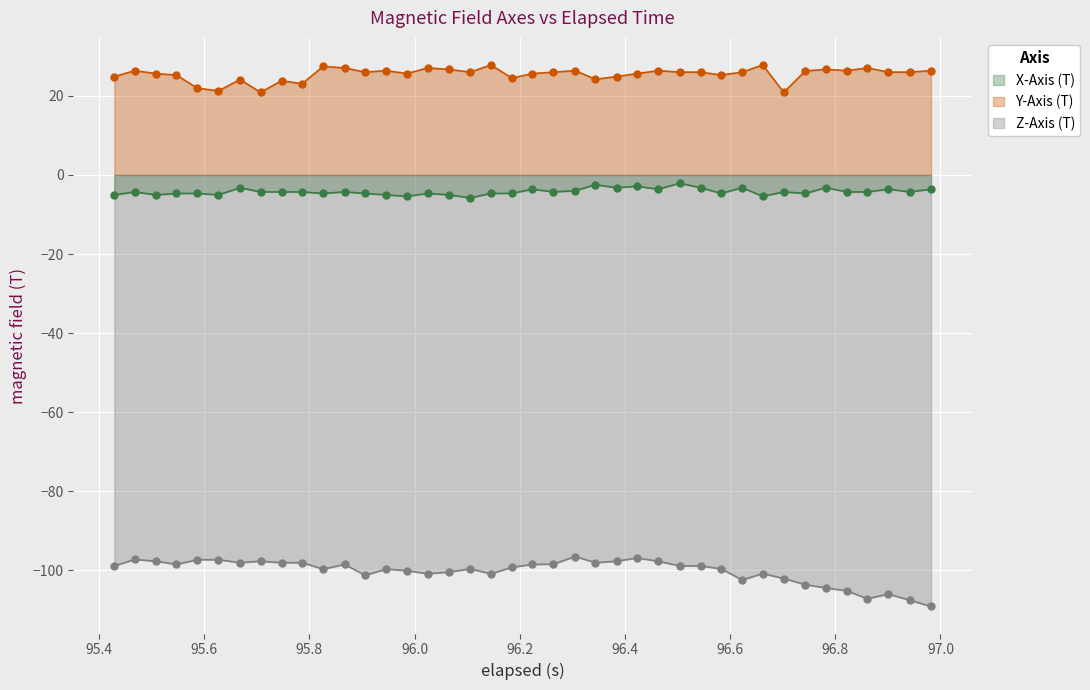

What is the difference between the second highest and minimum values in the X-Axis (T) series?

3.3